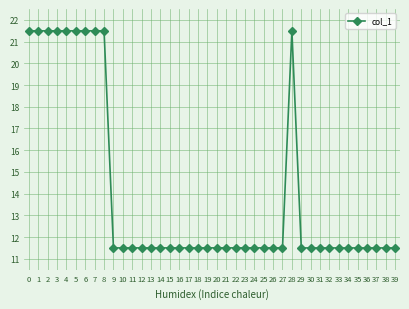

The chart shows a value of 21.5 at 7. True or false?

True